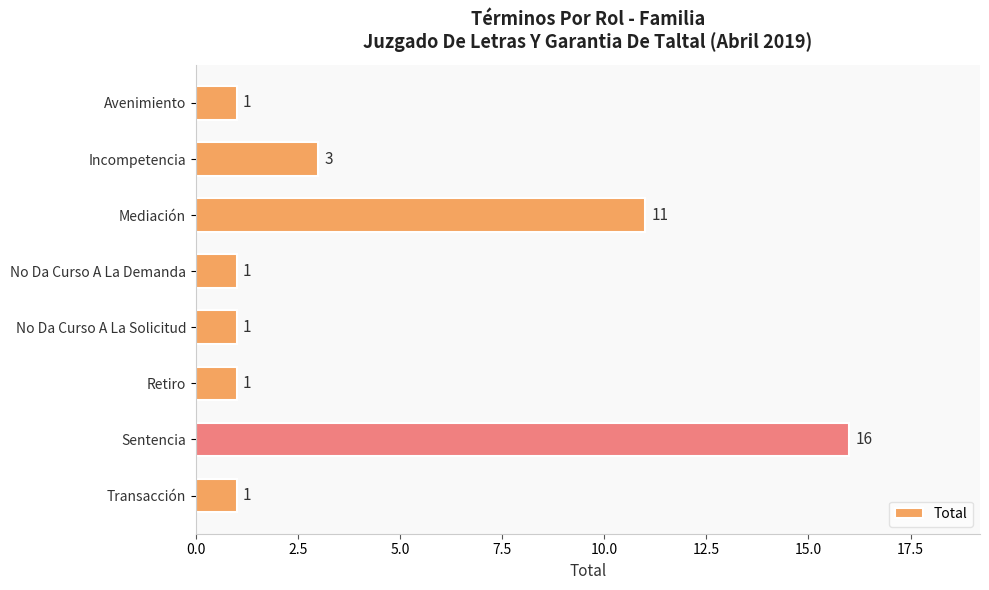

Reading top to bottom, list all the values displayed in this chart.

1	3	11	1	1	1	16	1